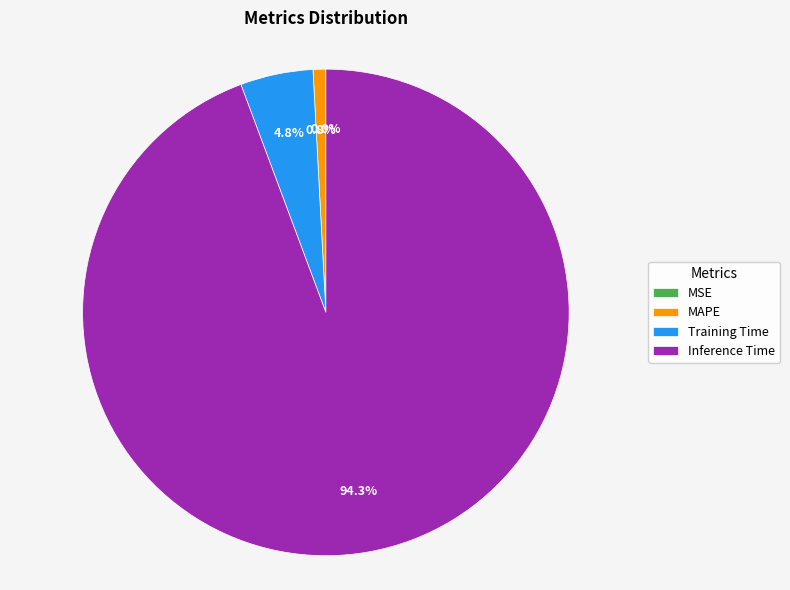

Which category has the biggest portion of the pie?

Inference Time